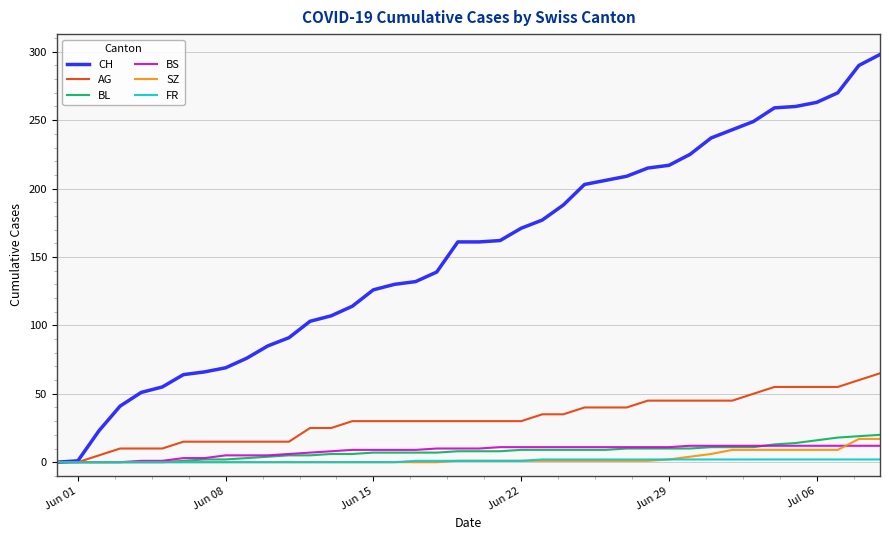

What is the greatest value displayed?

298